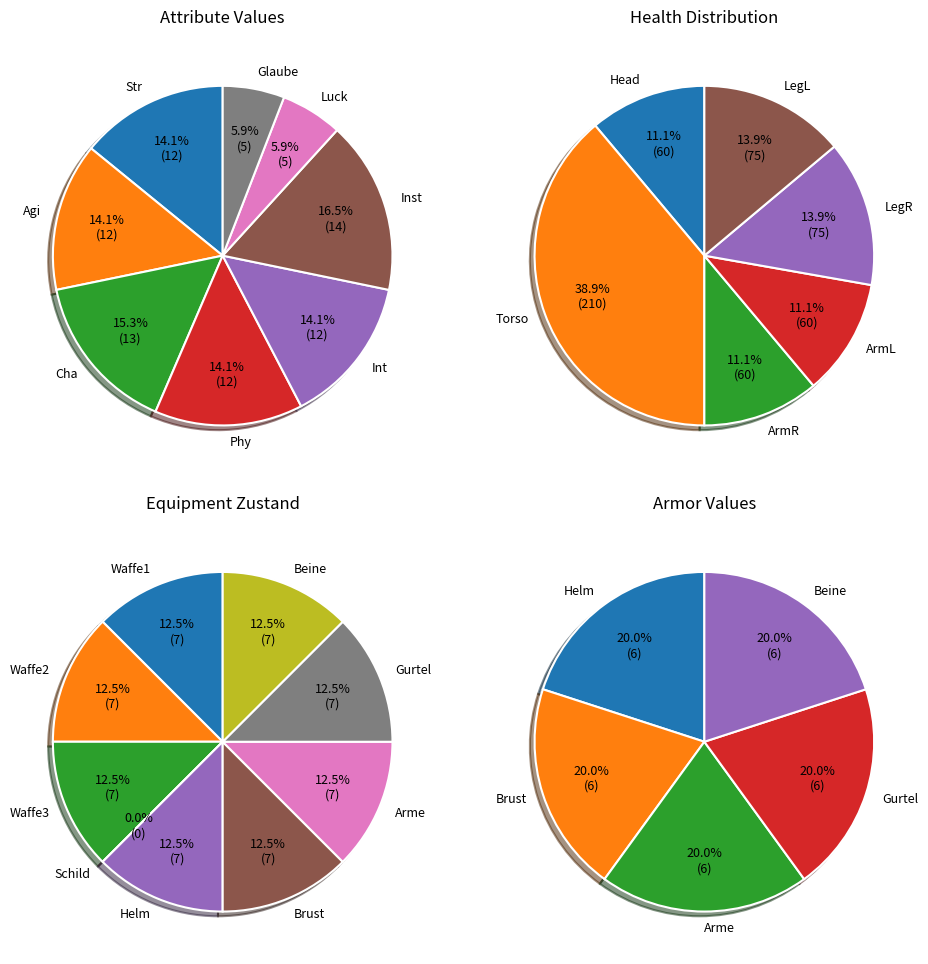

To the nearest percent, what is the combined percentage of Inst and Int?

31%